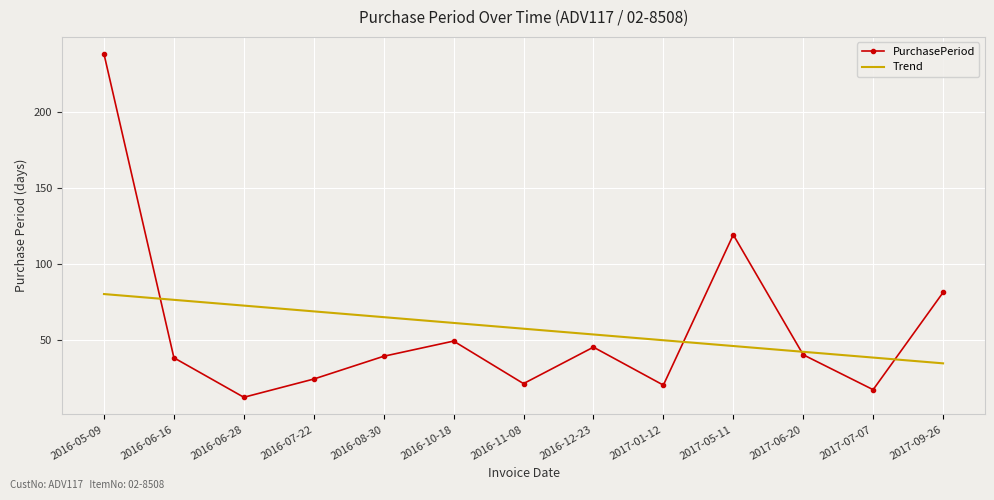

Between 2017-05-11 and 2017-07-07, which series saw the biggest shift?

PurchasePeriod